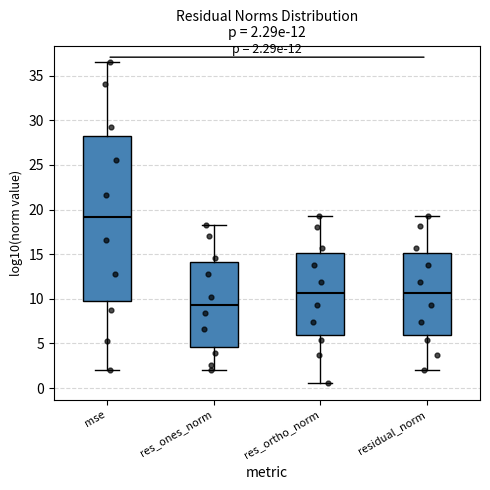

Which box's median line is the lowest?

res_ones_norm